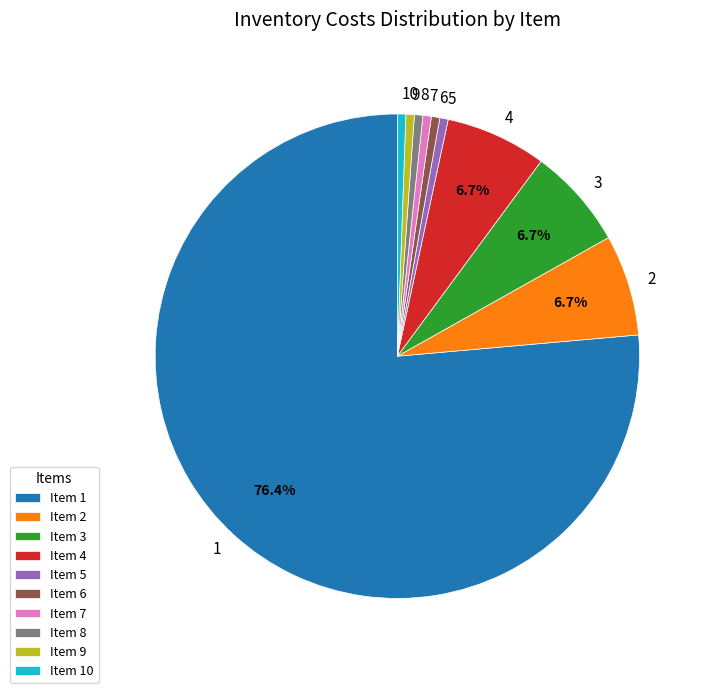

How many slices are in this pie chart?

10